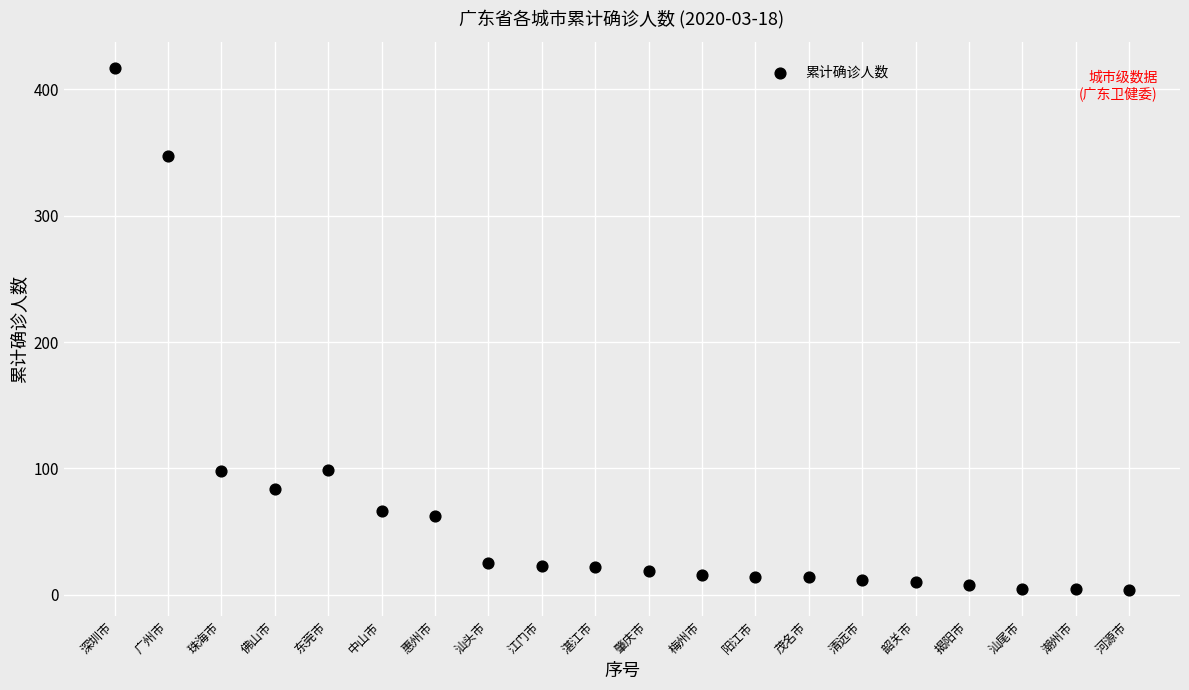

What is the range of X values (max minus min)?

19